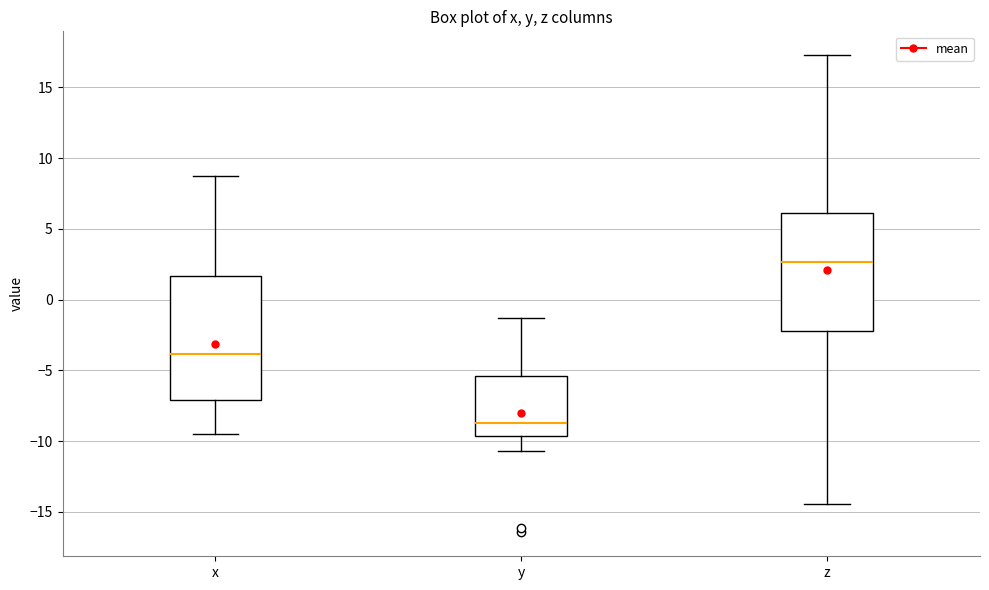

Reading left to right, read every box against the y-axis: the position of its median line, the range the box covers, and the ends of its whiskers. The values are not printed on the chart, so give them approximately, as read against the axis.

x: median -4.0, box -7.0 to 1.5, whiskers -9.5 to 9.0
y: median -8.5, box -9.5 to -5.5, whiskers -10.5 to -1.5
z: median 2.5, box -2.0 to 6.0, whiskers -14.5 to 17.5